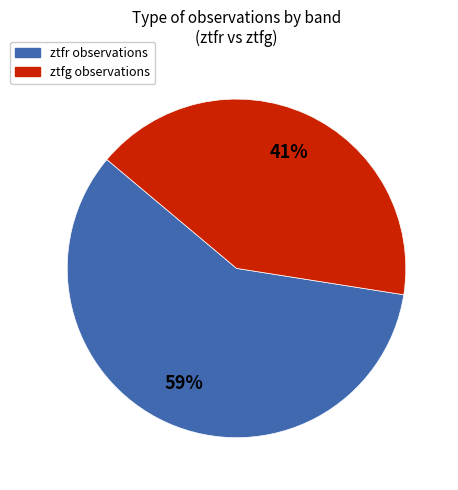

To the nearest percent, what is the combined percentage of ztfg and ztfr?

100%